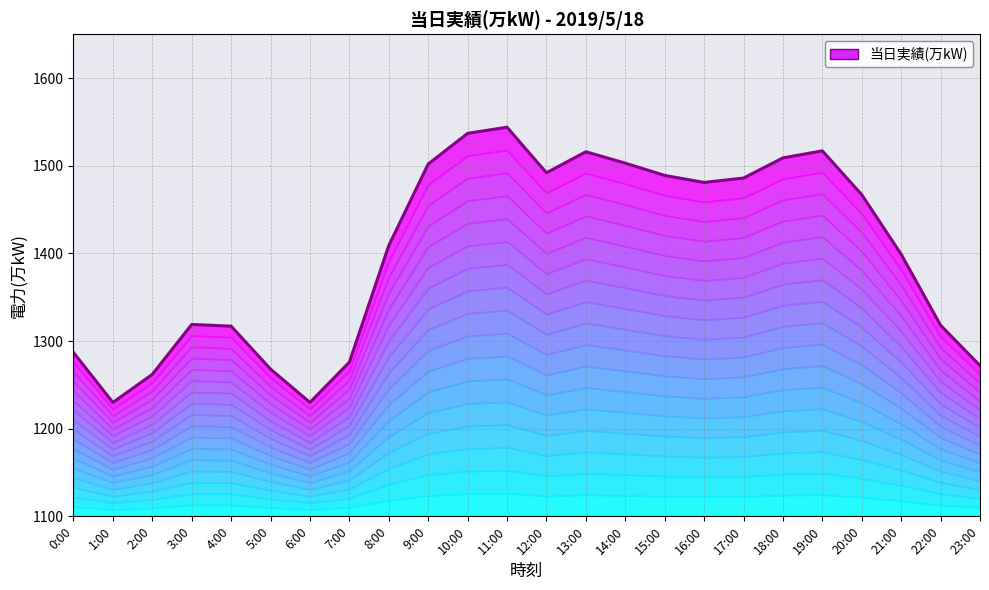

True or false: the data shows 1989.2 at 9:00.

False